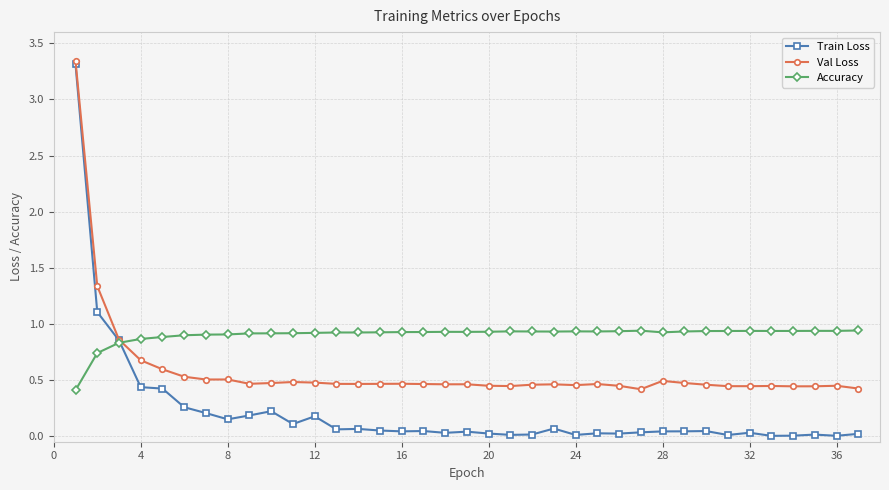

True or false: Val Loss has more than 1 points higher than both neighbors.

True